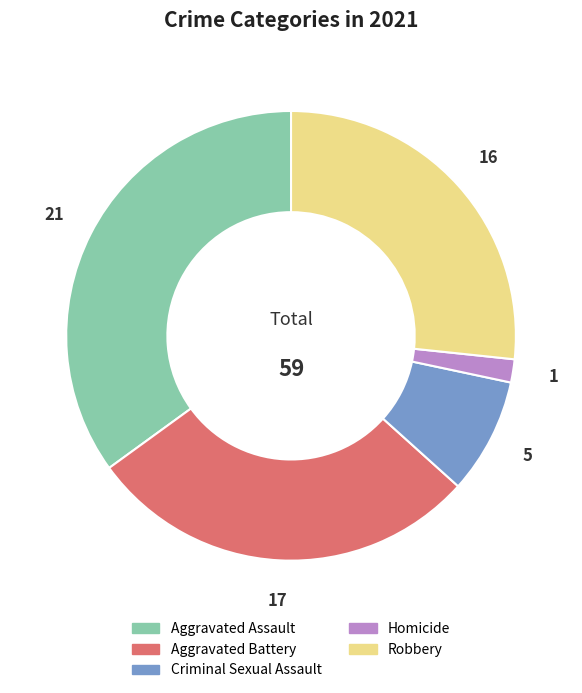

What is the largest slice in the pie chart?

Aggravated Assault